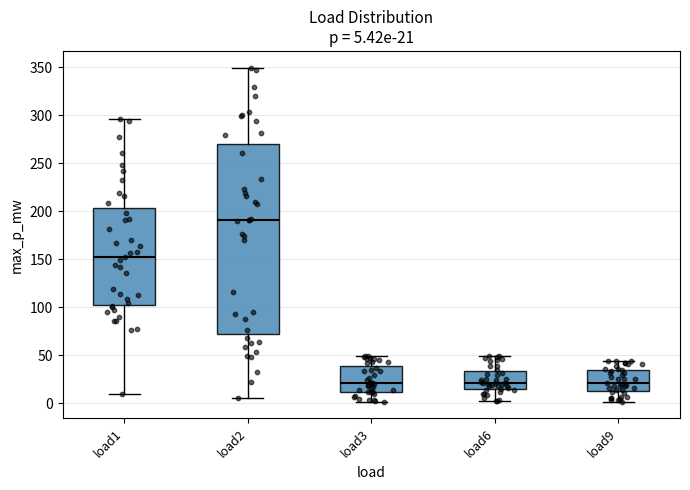

Which box's median line is the highest?

load2